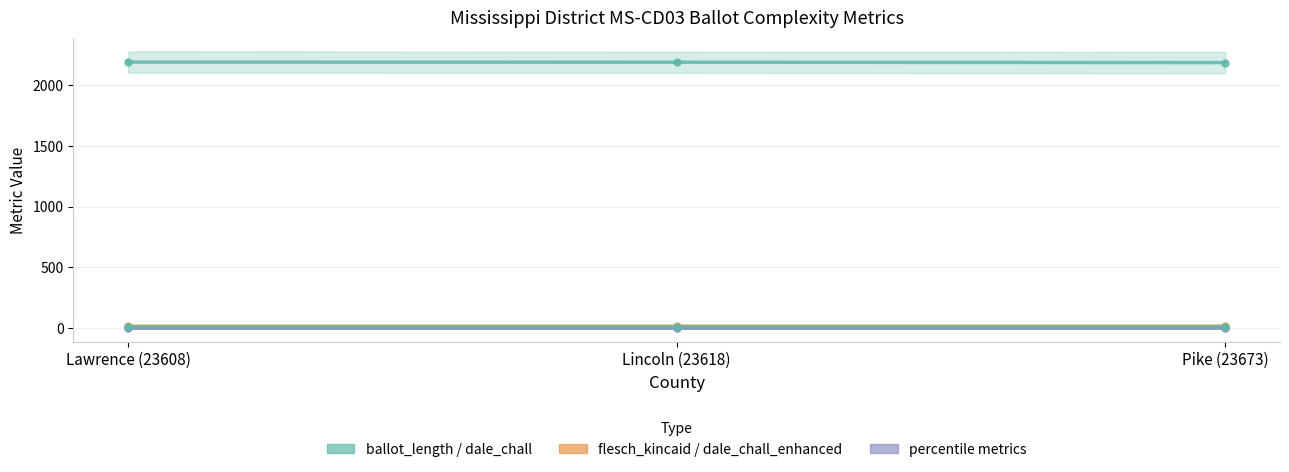

Is the value of dale_chall_initial at Pike (23673) greater than the value of flesch_kincaid_percentile_initial at Lawrence (23608)?

Yes